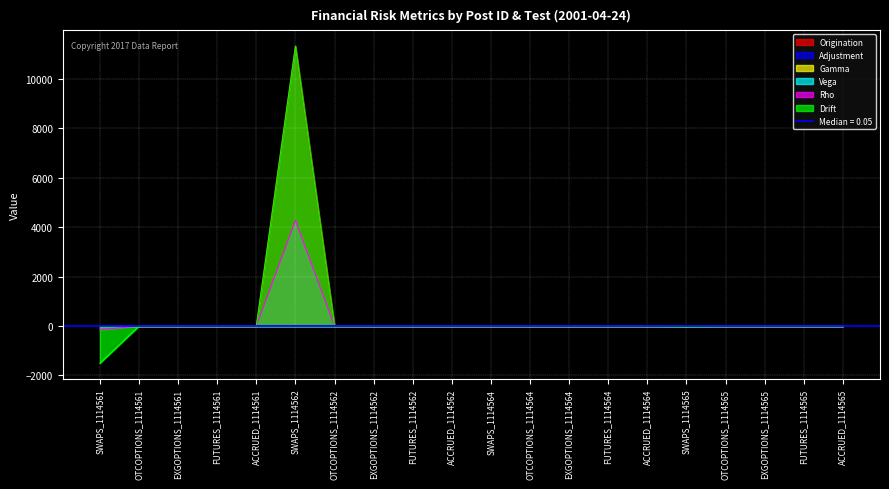

At which category is the sum across all series the highest?

SWAPS_1114562